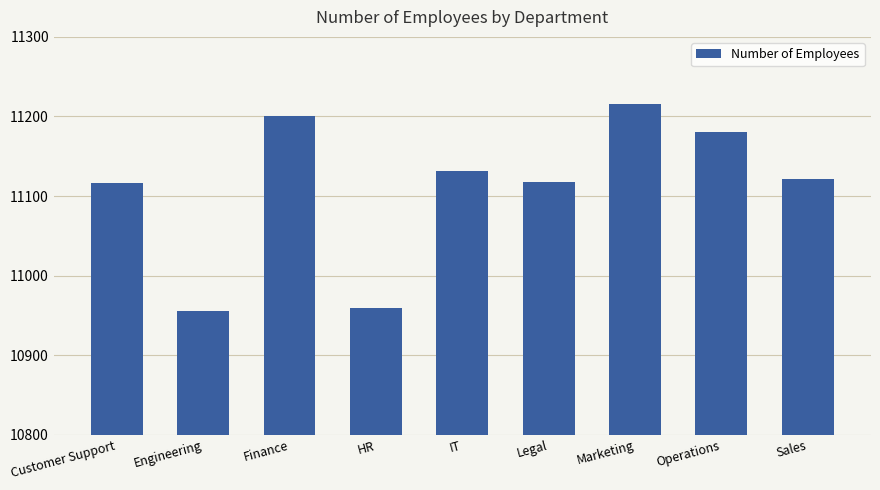

What is the minimum value shown in the chart?

10956